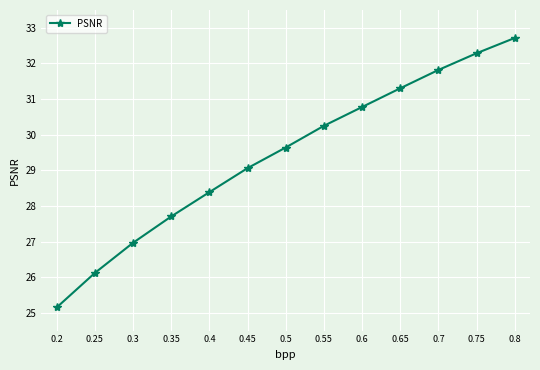

Rank the categories by value from highest to lowest.

0.8, 0.75, 0.7, 0.65, 0.6, 0.55, 0.5, 0.45, 0.4, 0.35, 0.3, 0.25, 0.2